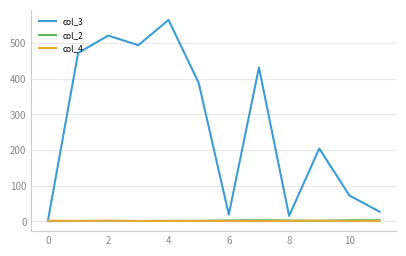

Which series has the largest total across all categories?

col_3